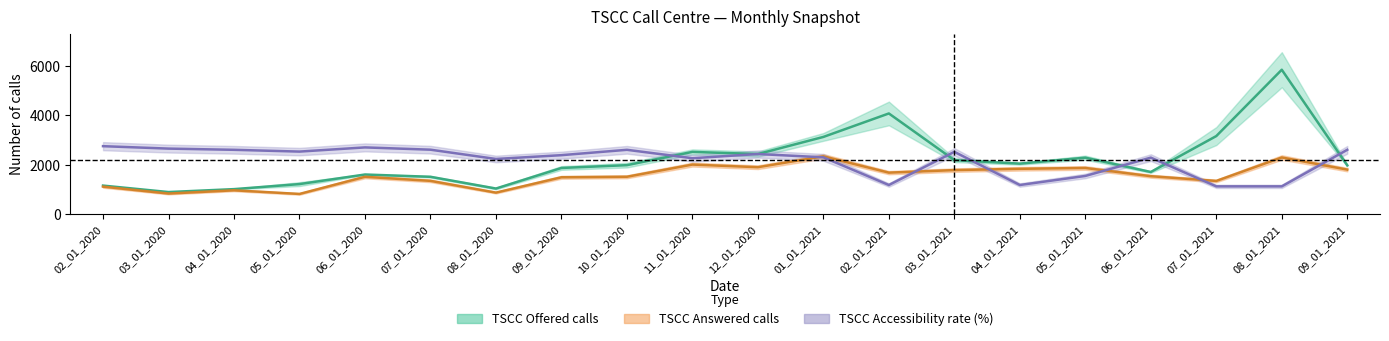

Which category has the highest value in the TSCC Accessibility rate (%) series?

02_01_2020